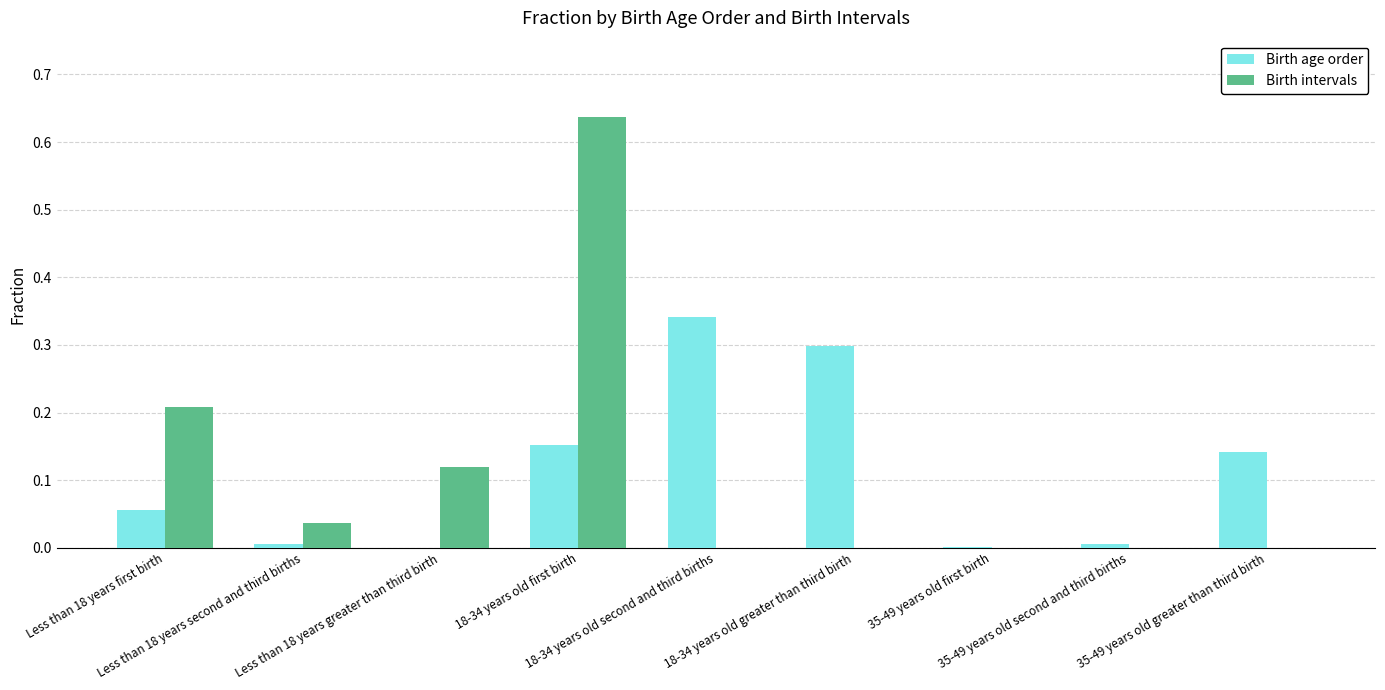

At which category is the sum across all series the highest?

18-34 years old first birth